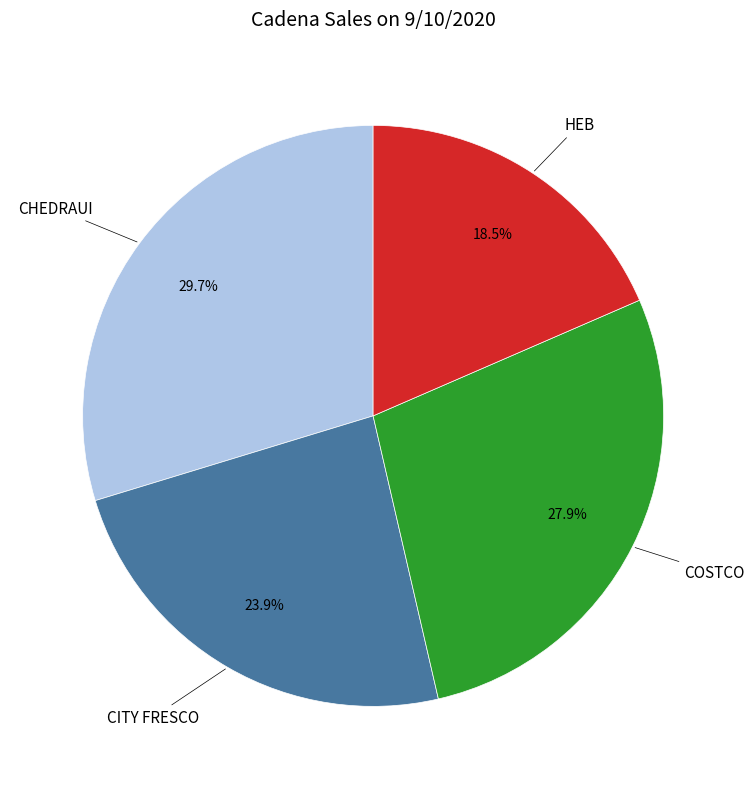

True or false: CITY FRESCO accounts for 24% of the total.

True